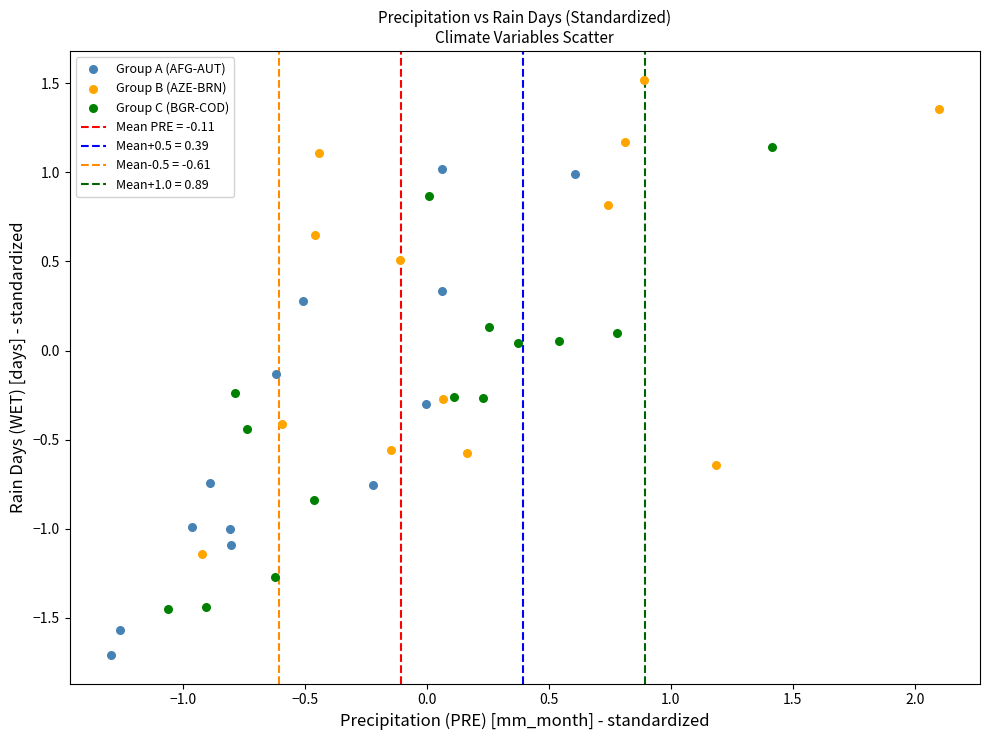

Which series contains the lowest Y value?

Group A (AFG-AUT)